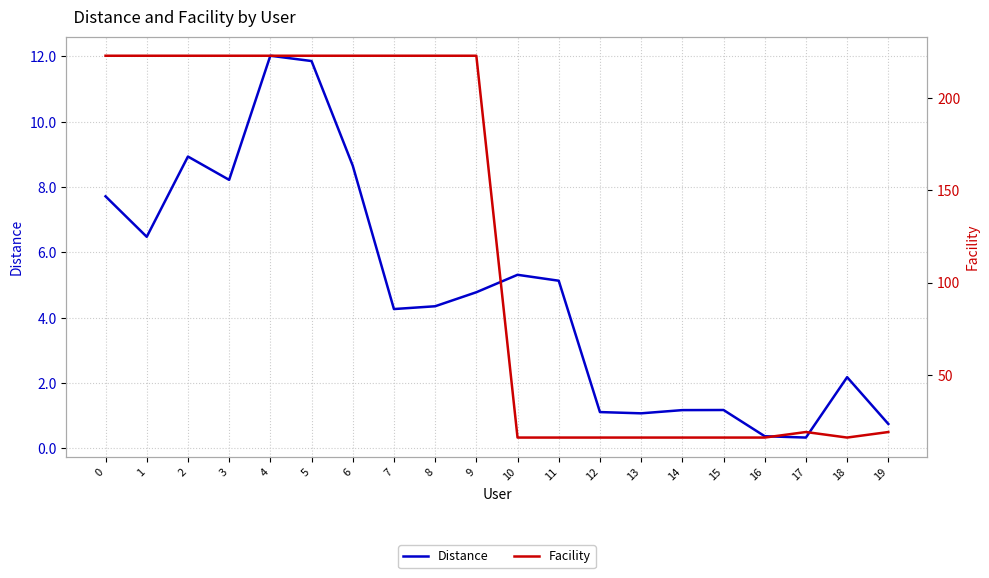

What are all the series names shown in the legend?

Distance, Facility